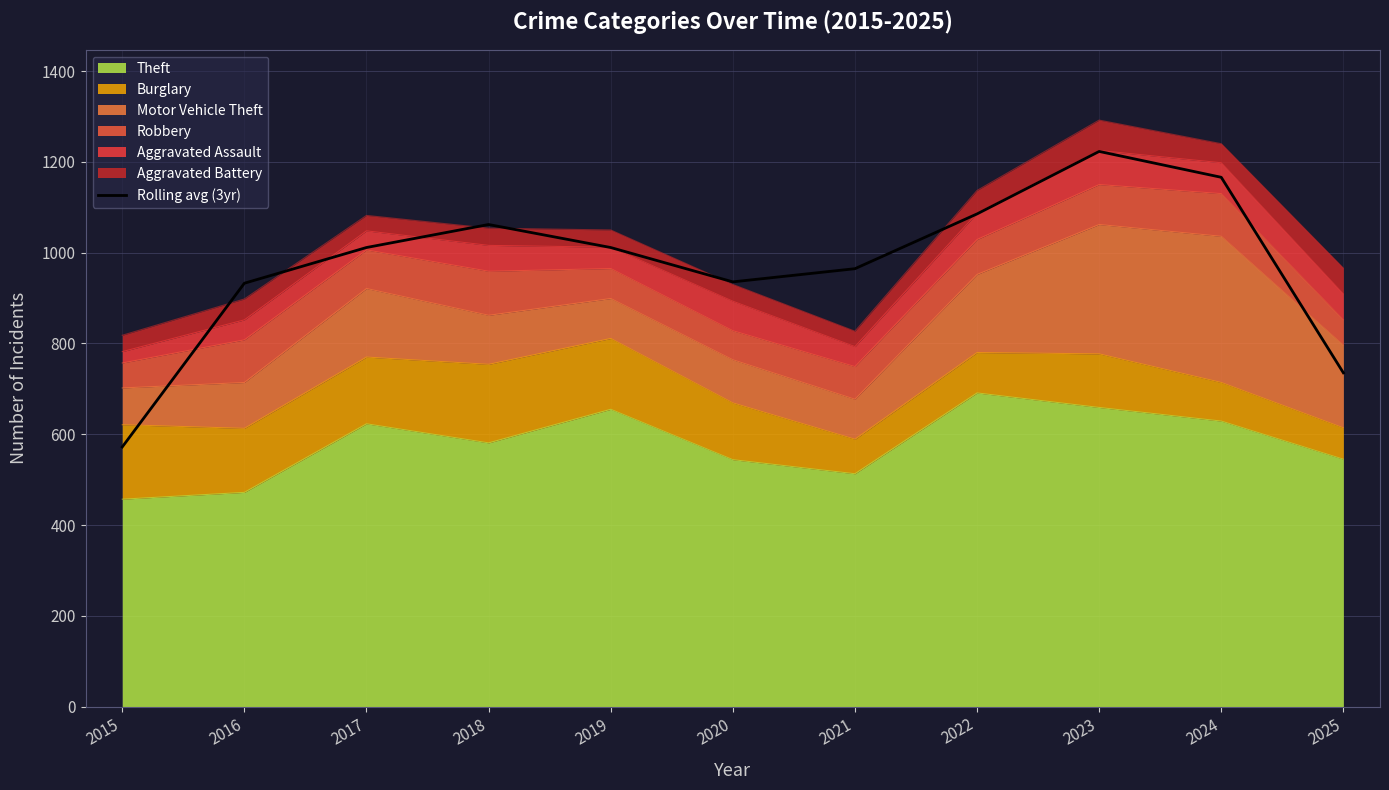

Approximately how many times larger is the value at 2024 compared to 2021?

1.2